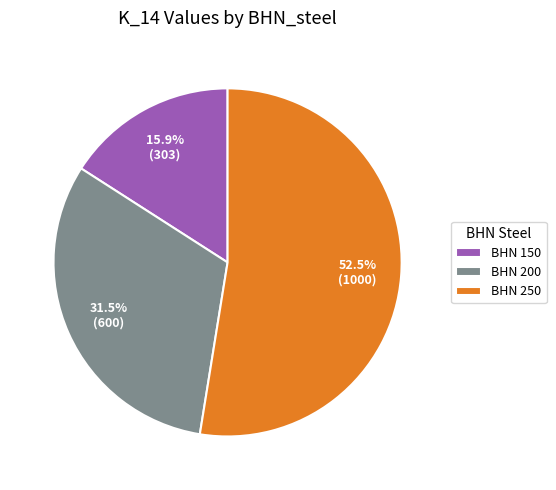

Combined, do BHN 200 and BHN 150 account for over 50%?

No